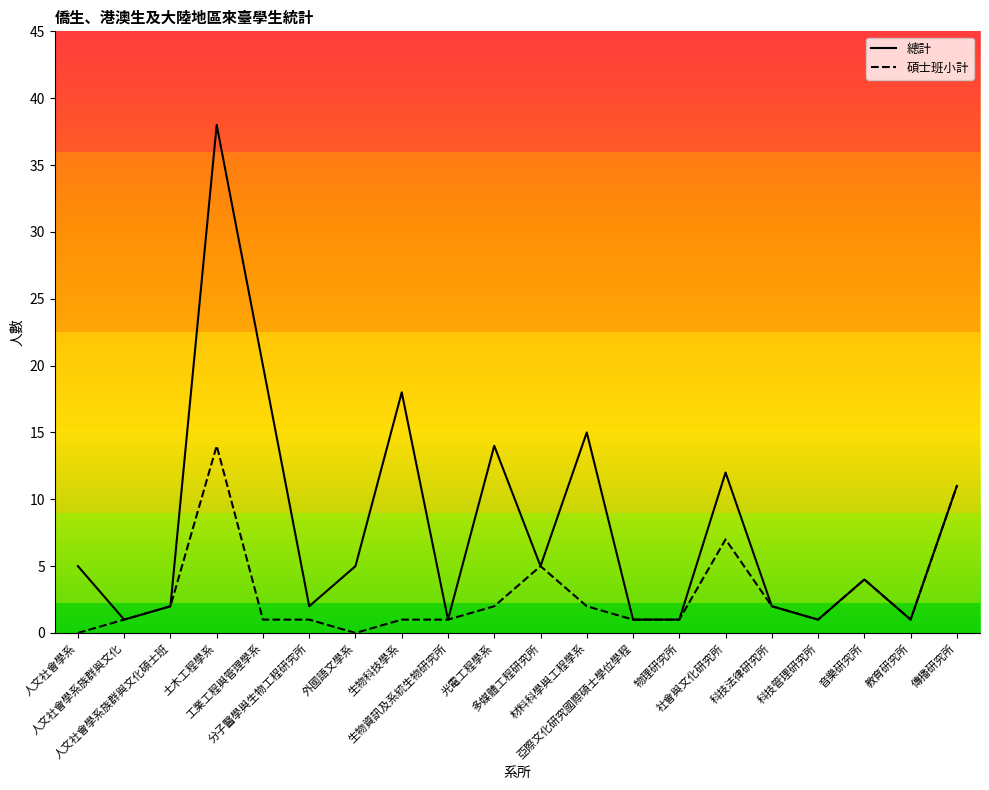

List the series in order of their peak value, lowest first.

碩士班小計, 總計